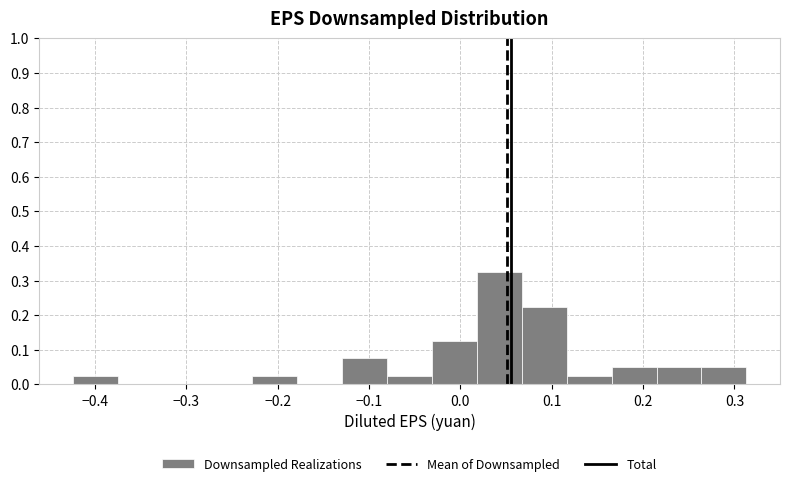

Reading left to right, transcribe this chart: for each bar, give the range it covers on the x-axis and its height. Neither the bar edges nor the heights are printed on the chart, so give them approximately, as read against the axes.

-0.42 to -0.38: 0.03
-0.38 to -0.33: 0
-0.33 to -0.28: 0
-0.28 to -0.23: 0
-0.23 to -0.18: 0.03
-0.18 to -0.13: 0
-0.13 to -0.08: 0.08
-0.08 to -0.03: 0.03
-0.03 to 0.02: 0.13
0.02 to 0.07: 0.33
0.07 to 0.12: 0.23
0.12 to 0.17: 0.03
0.17 to 0.21: 0.05
0.21 to 0.26: 0.05
0.26 to 0.31: 0.05